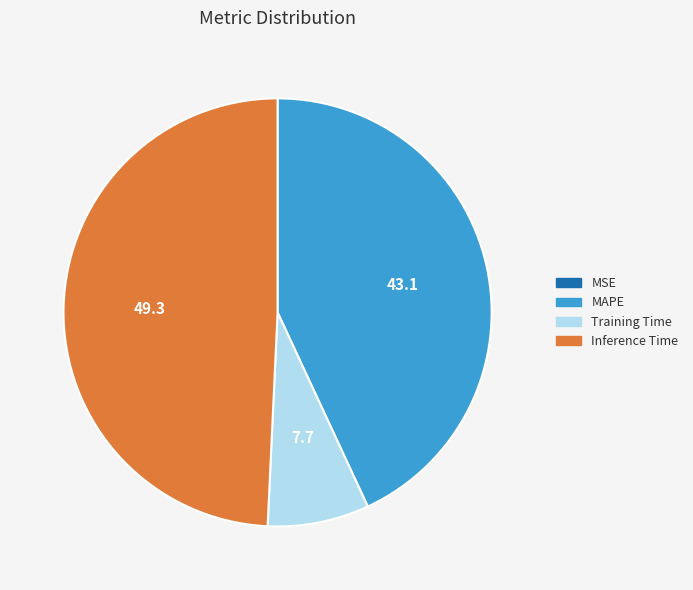

Is there any slice that represents more than half of the pie?

No